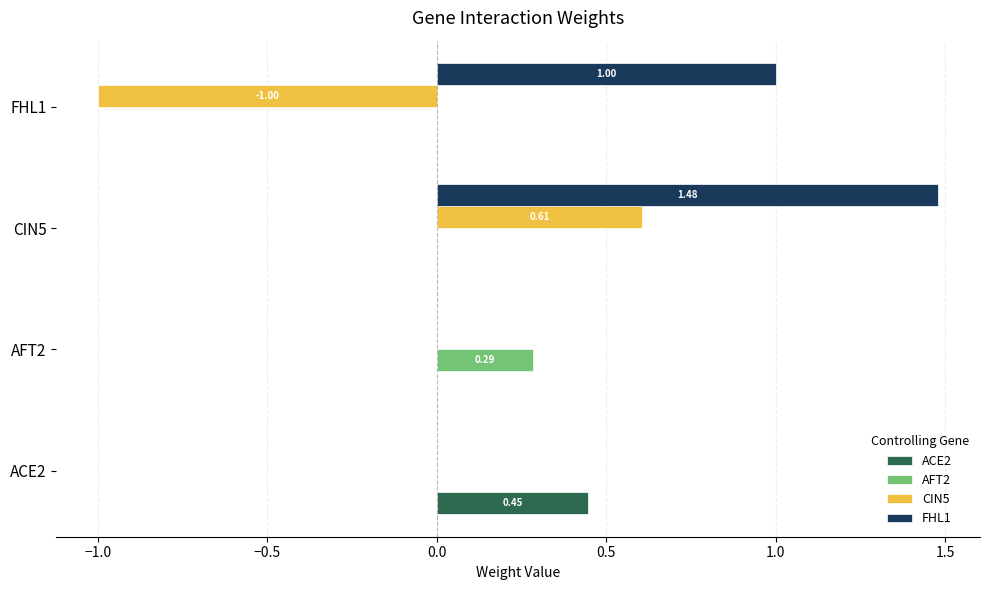

At which category is the sum across all series the highest?

CIN5